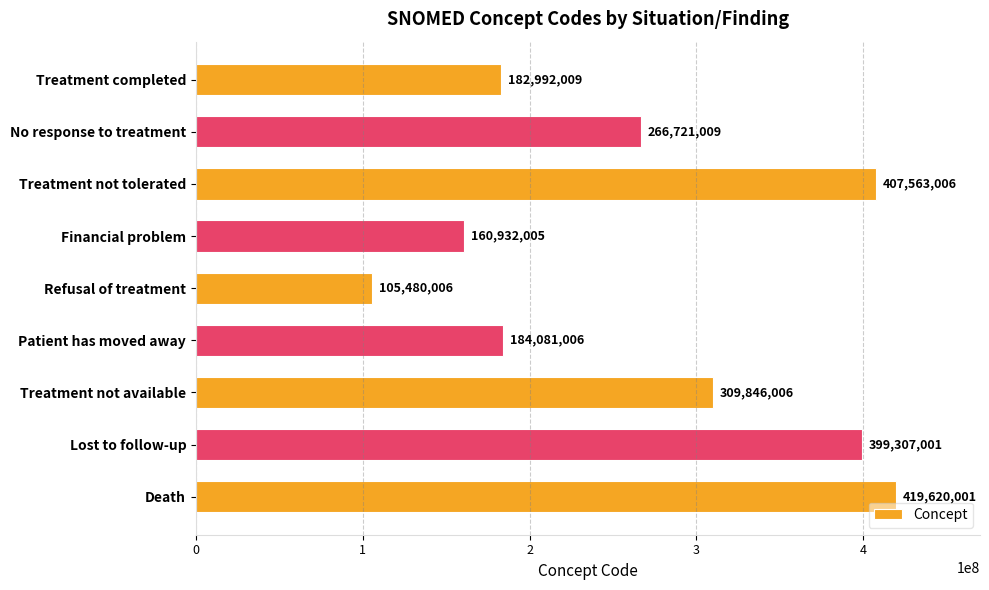

The chart shows a value of 184081006 at Patient has moved away. True or false?

True